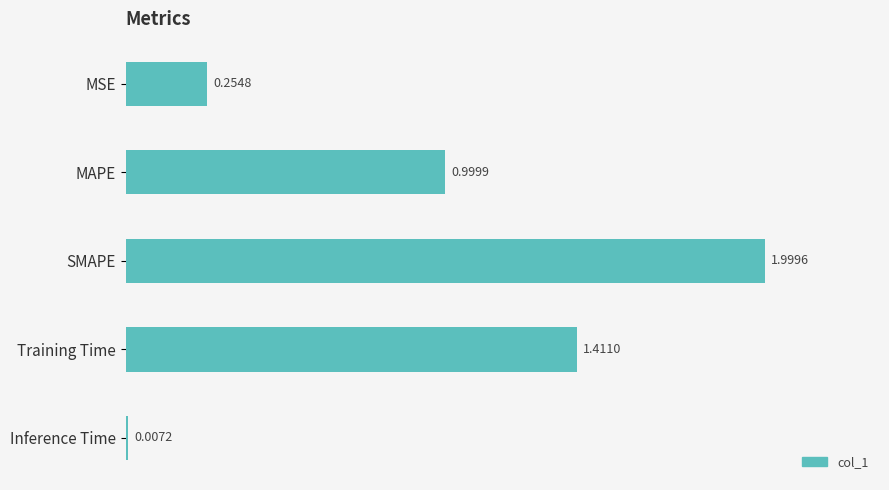

Which has a higher value, MSE or MAPE?

MAPE